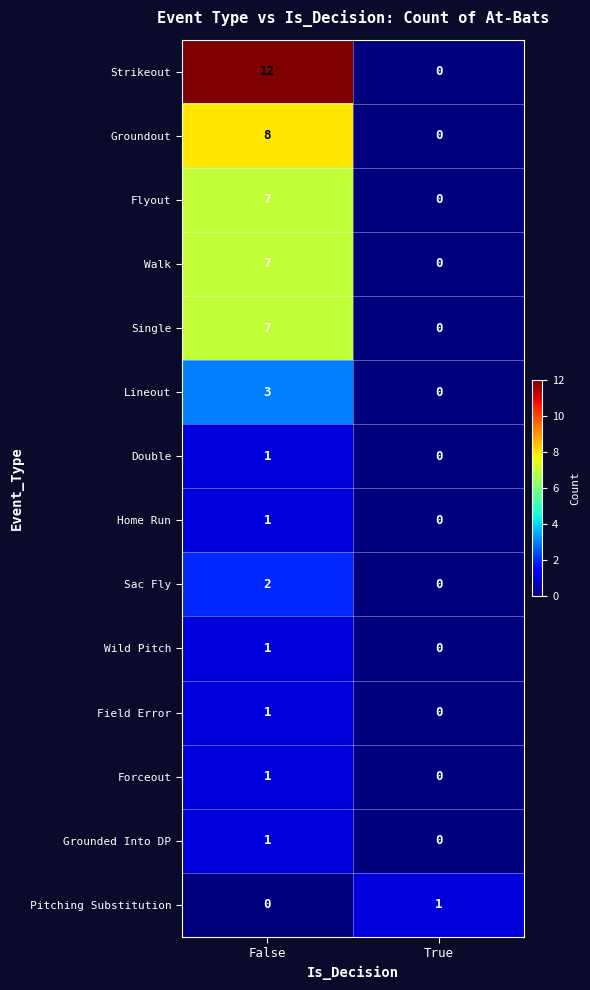

List the labels in order of Home Run value, largest first.

False, True